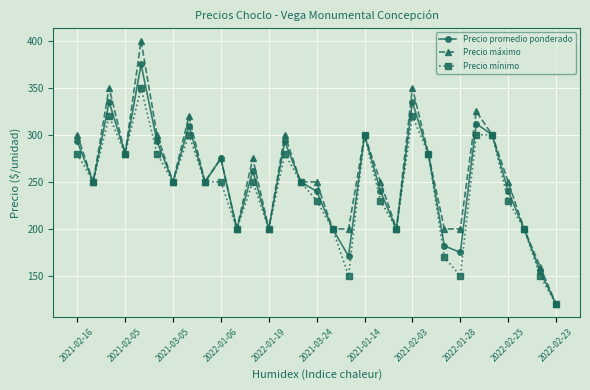

What is the minimum value for Precio máximo?

120